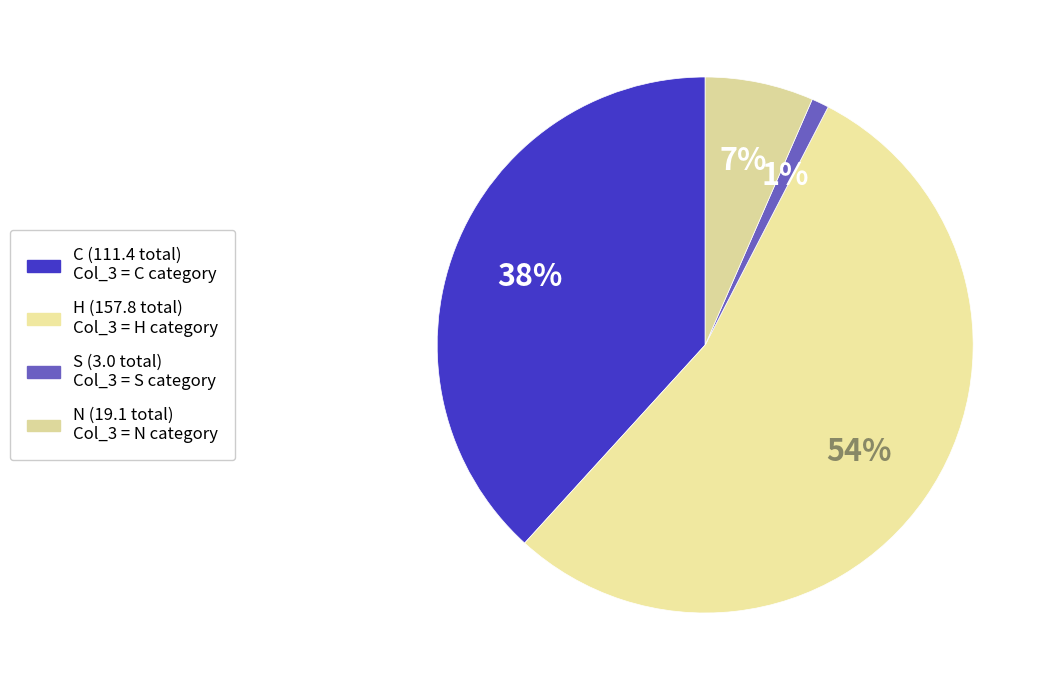

How many slices are in this pie chart?

4